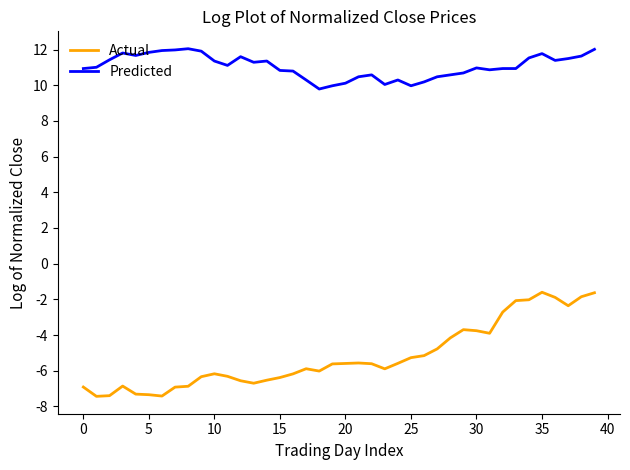

What is the sum of all Predicted values?

441.8